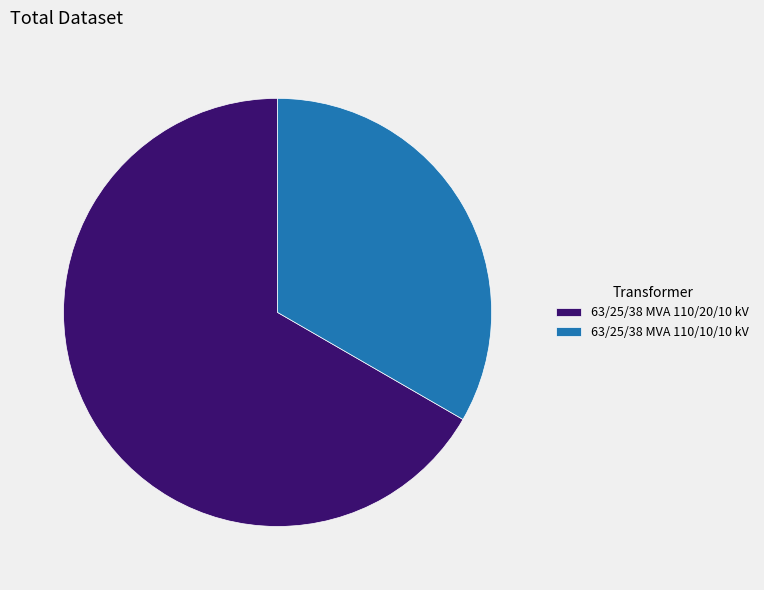

Combined, do 63/25/38 MVA 110/20/10 kV and 63/25/38 MVA 110/10/10 kV account for over 50%?

Yes